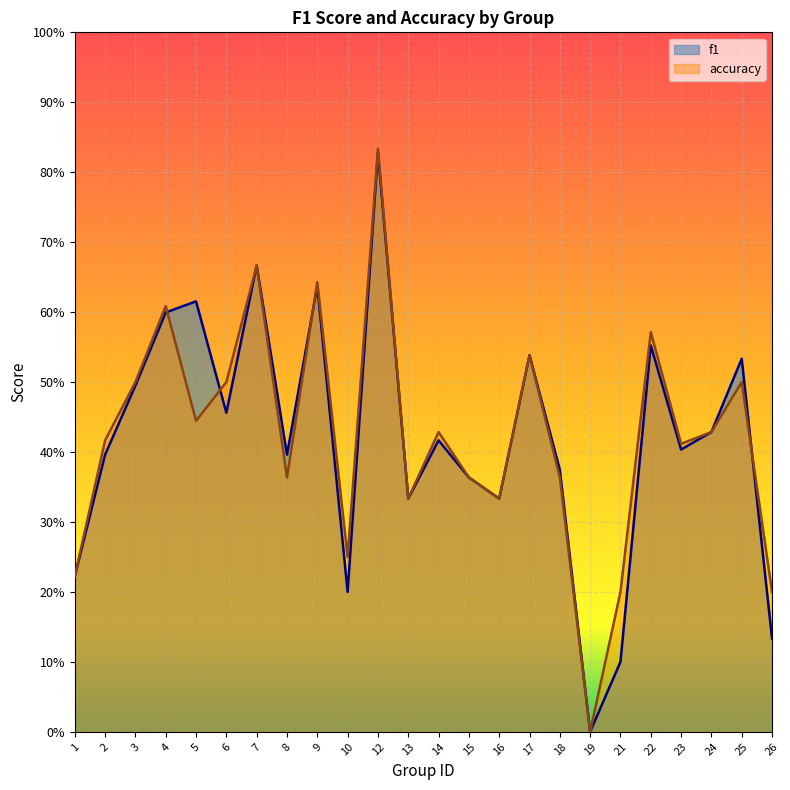

Which series changed the most between 3 and 18?

accuracy